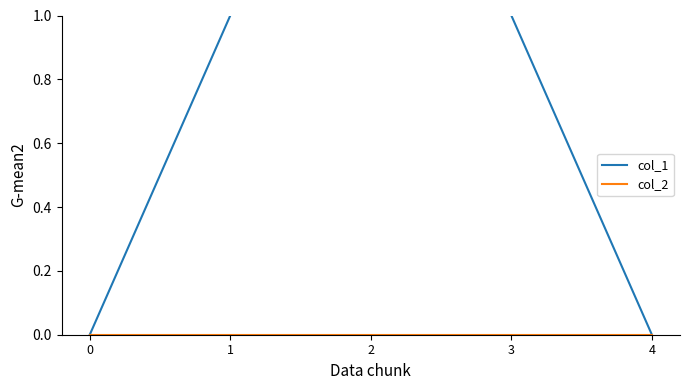

True or false: col_2 and col_1 intersect in this chart.

False